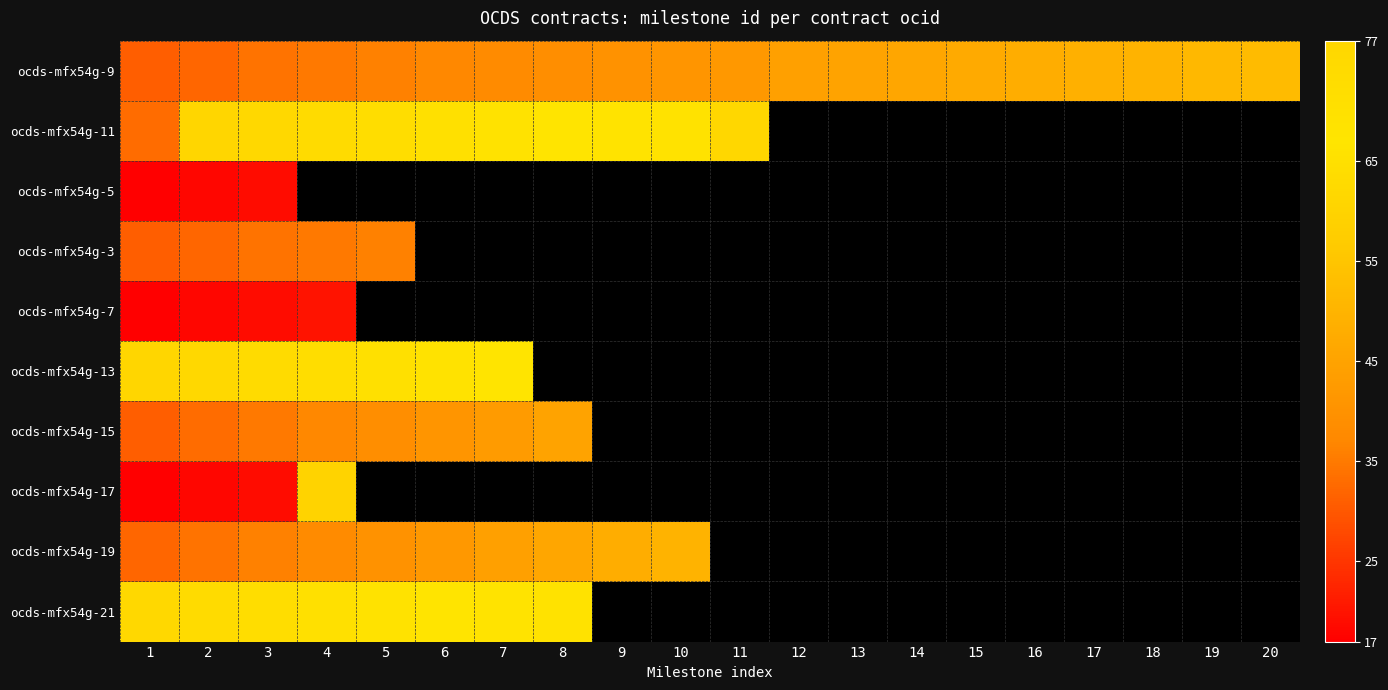

At 17, list the series in order from largest to smallest.

ocds-mfx54g-9, ocds-mfx54g-11, ocds-mfx54g-5, ocds-mfx54g-3, ocds-mfx54g-7, ocds-mfx54g-13, ocds-mfx54g-15, ocds-mfx54g-17, ocds-mfx54g-19, ocds-mfx54g-21